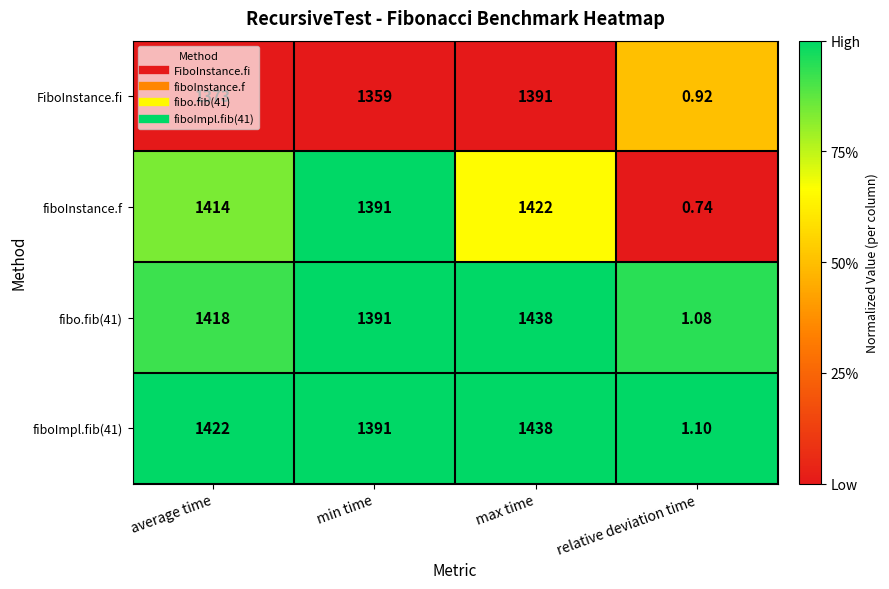

Which label corresponds to the smallest value in the chart?

relative deviation time